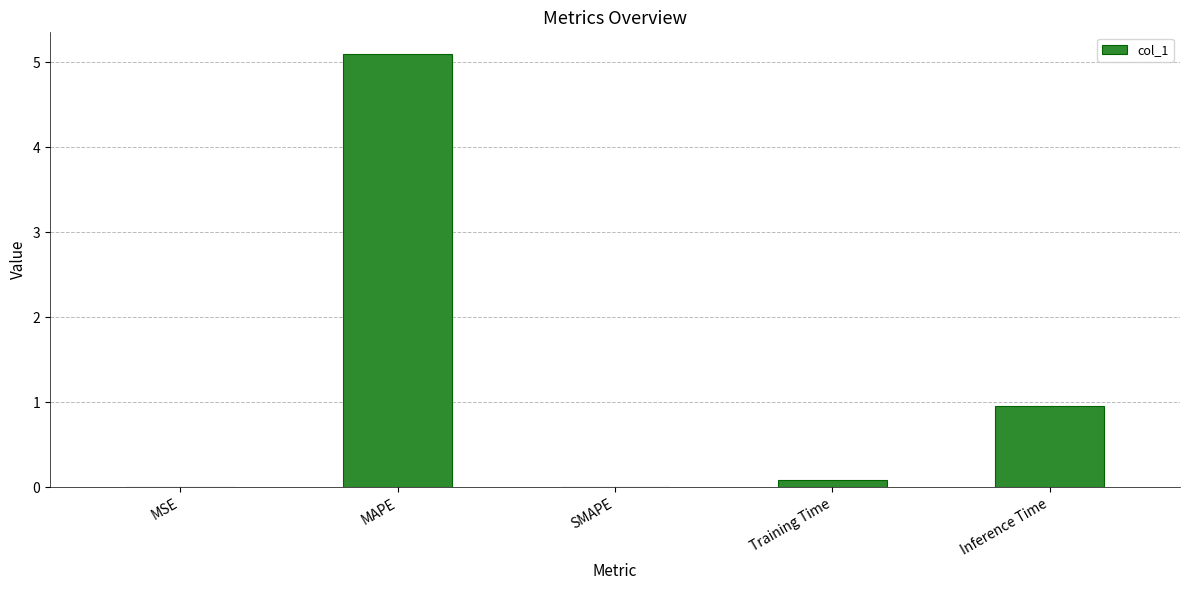

The chart shows a value of 1.0 at Inference Time. True or false?

True